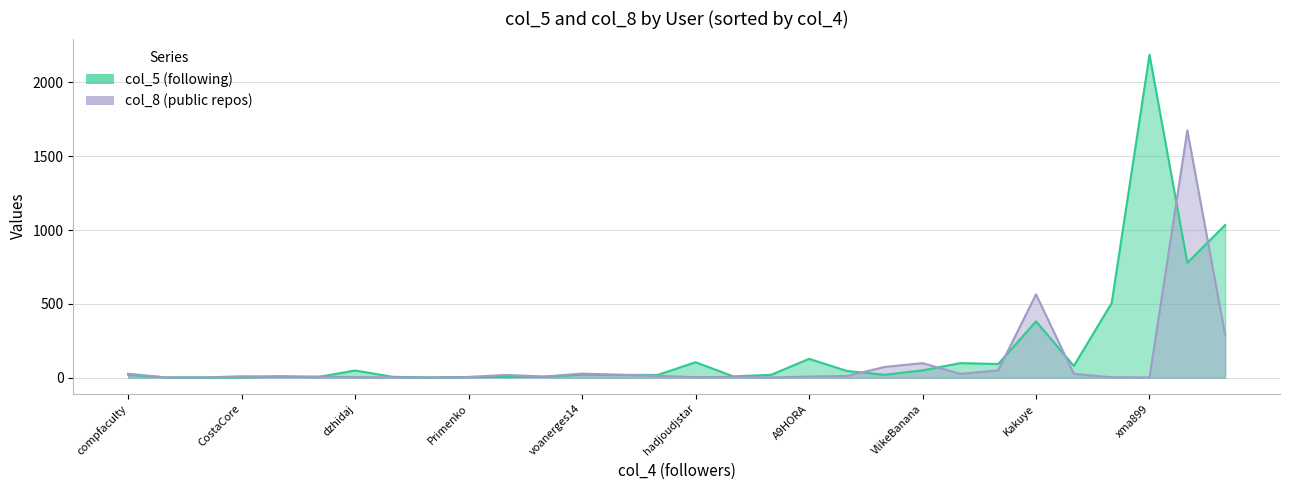

How many lines are shown in the chart?

2